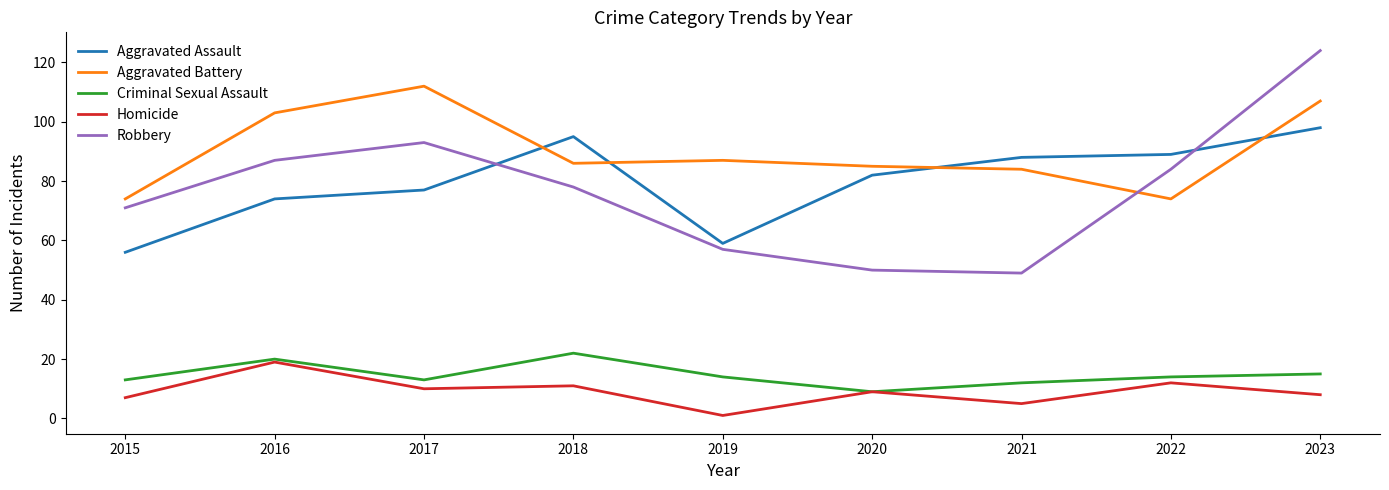

At 2018, list the series in order from largest to smallest.

Aggravated Assault, Aggravated Battery, Robbery, Criminal Sexual Assault, Homicide